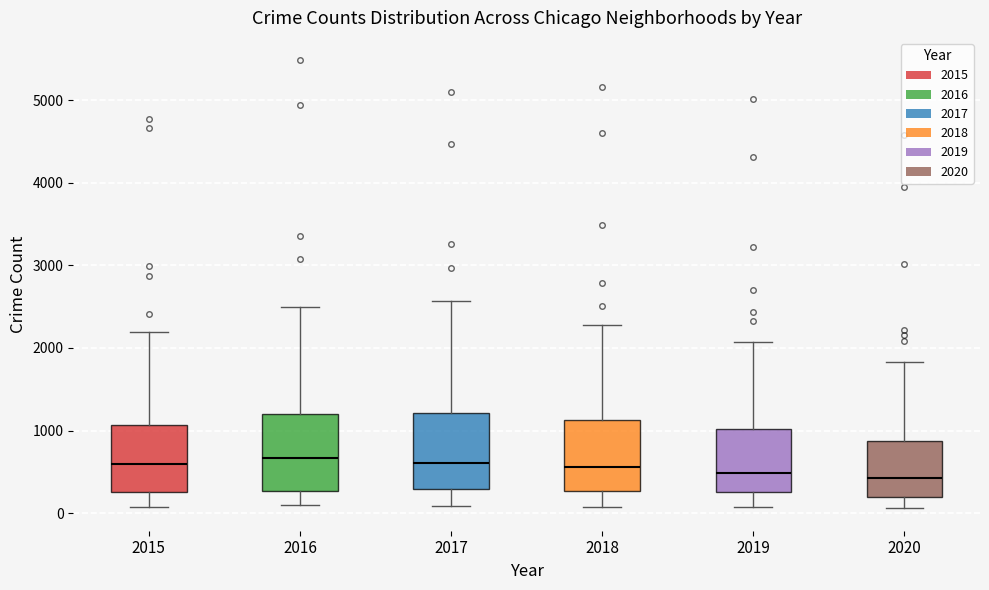

Where is the lower edge of the box at x = 2019 on the y-axis? The values are not printed on the chart, so give them approximately, as read against the axis.

300